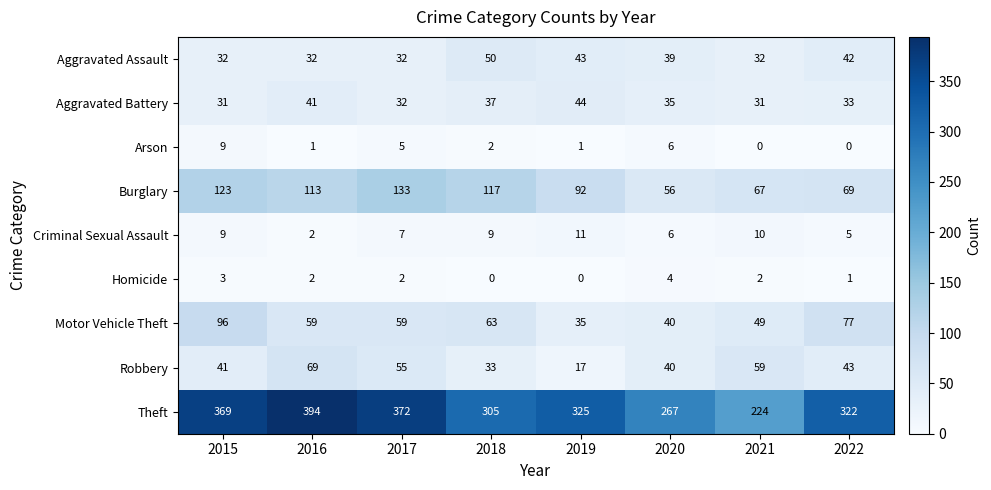

Which series changed the most between 2015 and 2017?

Motor Vehicle Theft